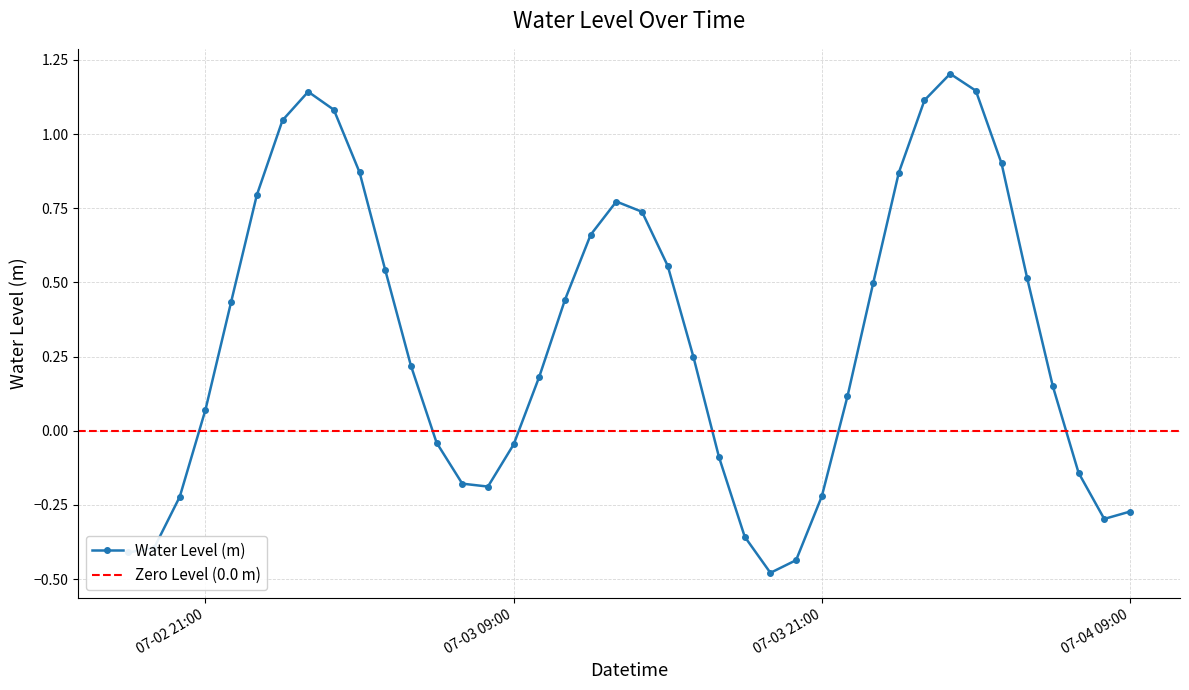

At which category does the data reach its first local peak?

2024-07-03 01:00:00